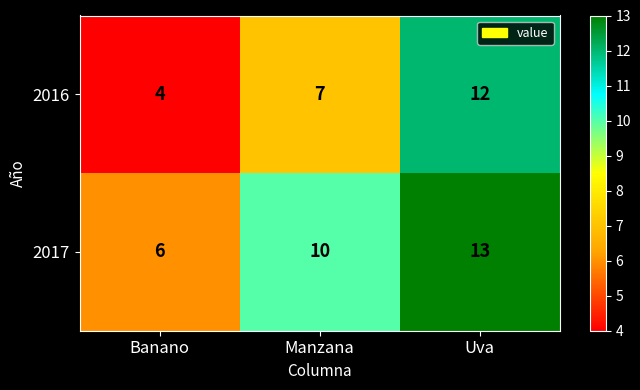

Is it true that 2016 equals 6 at Banano?

False